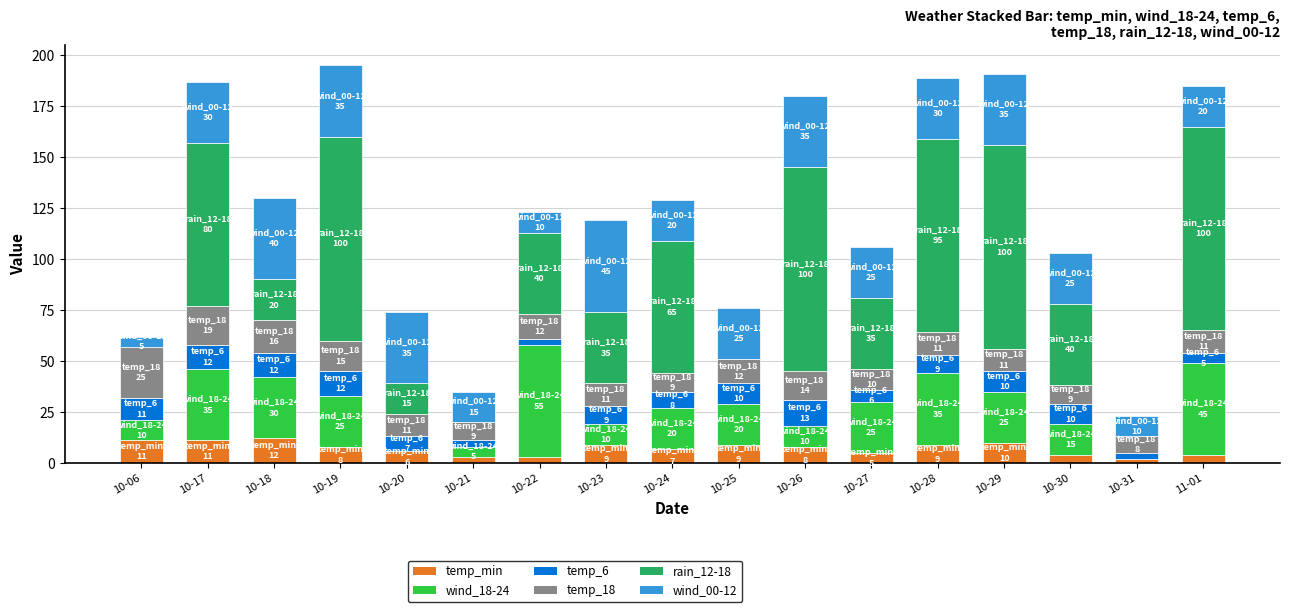

Are the bars horizontal?

No